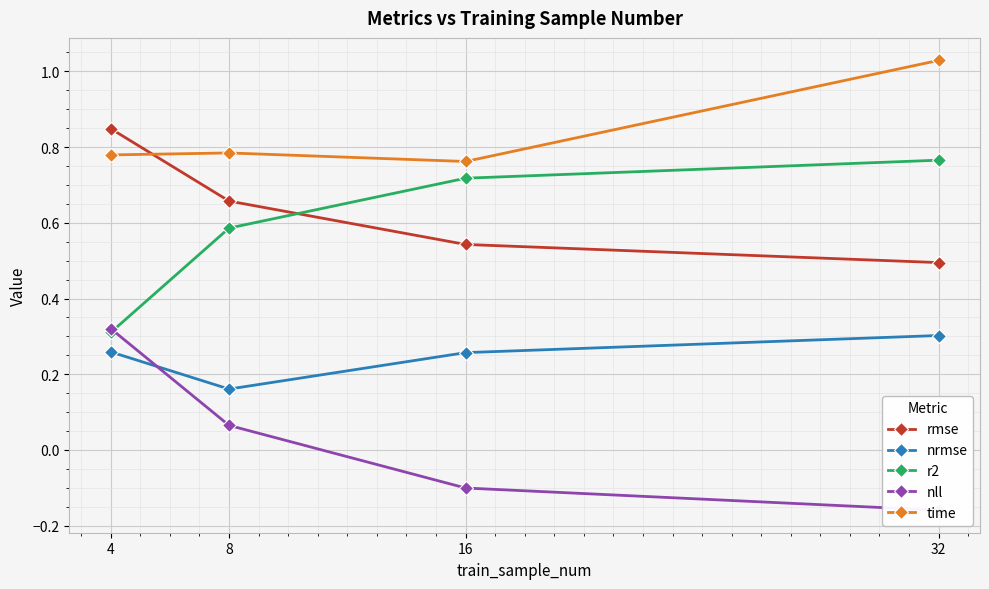

Rank the categories by nrmse value from lowest to highest.

8, 16, 4, 32